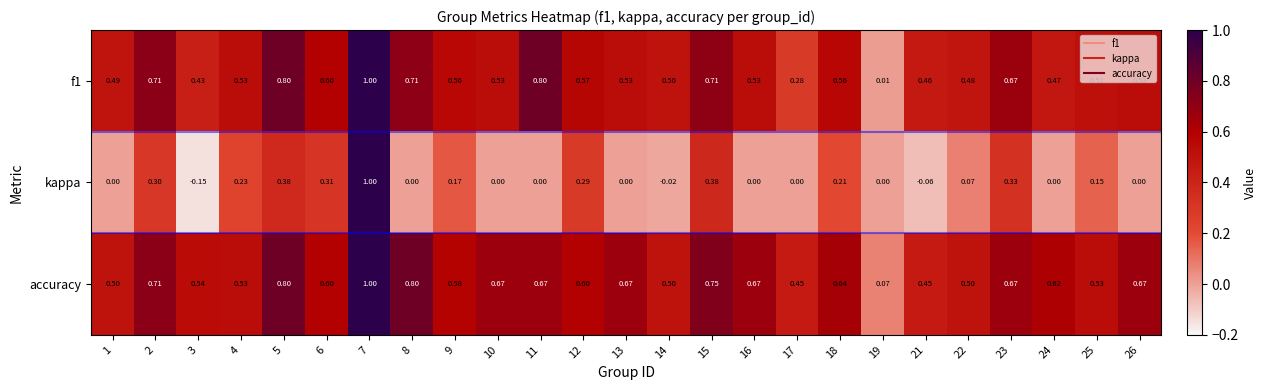

Is the value of f1 at 19 greater than the value of accuracy at 16?

No